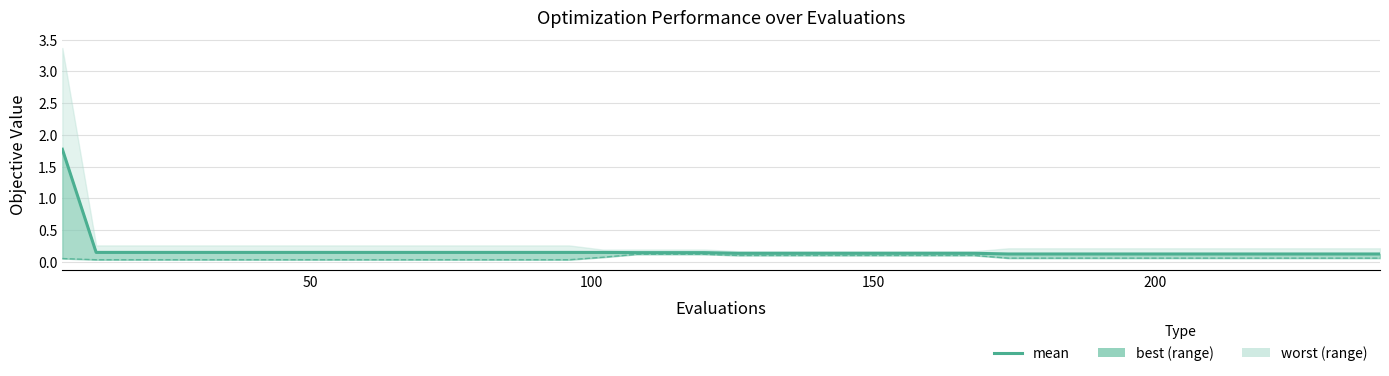

What is the minimum value shown in the chart?

0.1